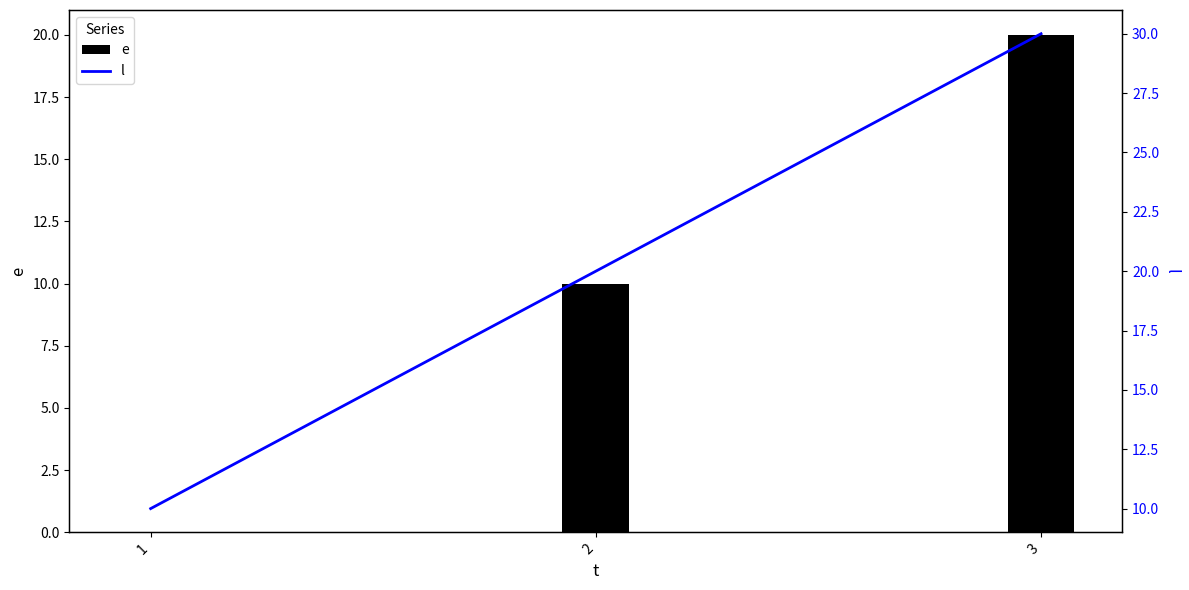

What is the maximum value shown in the chart?

30